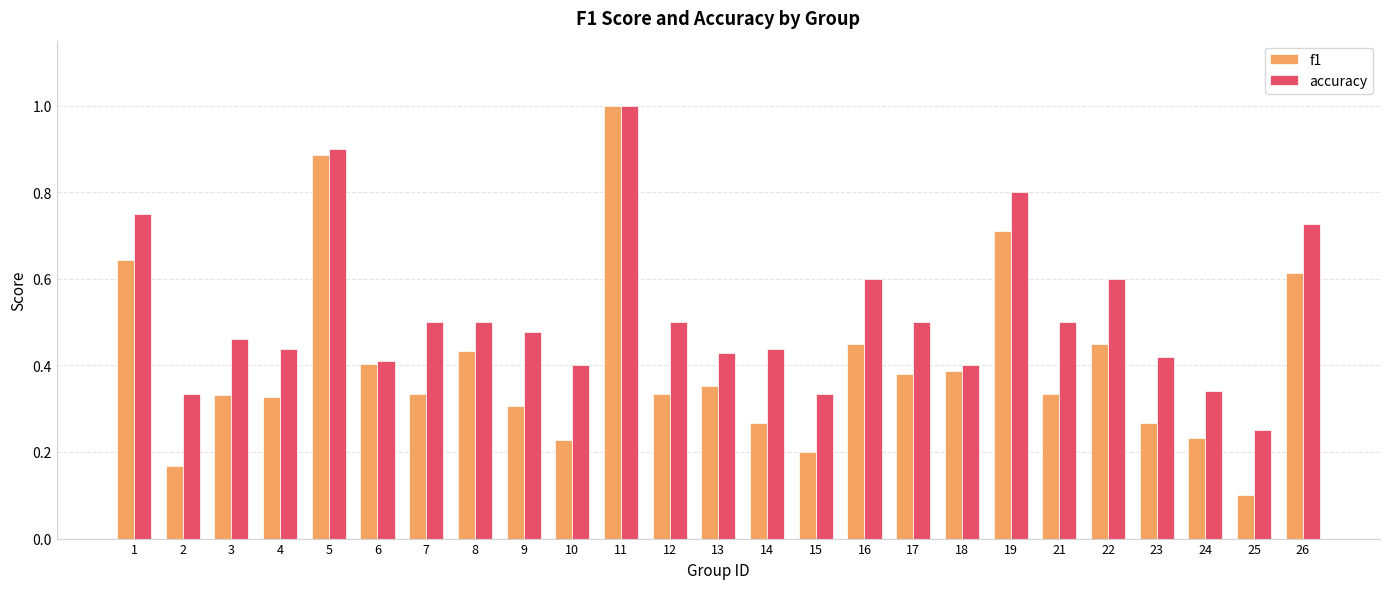

How many bars are there in total?

50